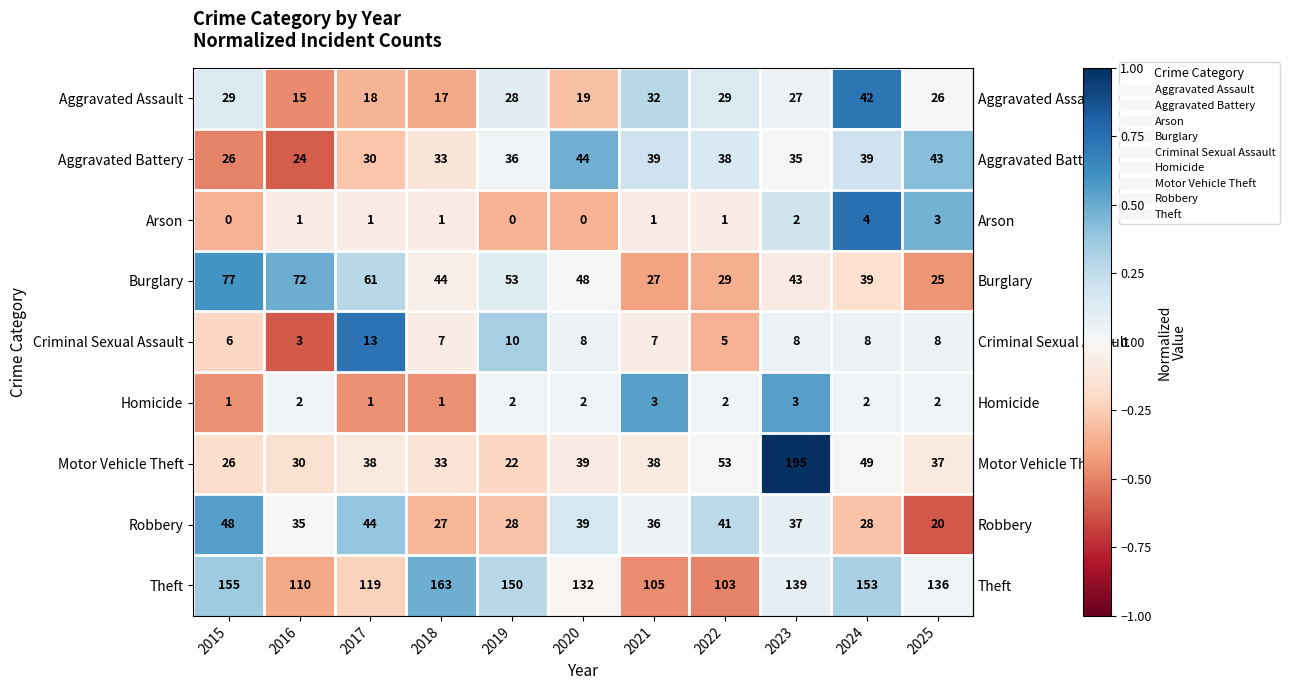

Which series has the largest total across all categories?

Theft